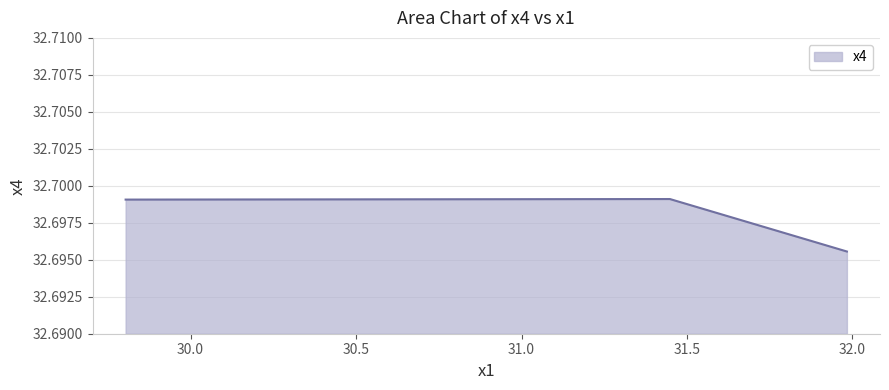

List the labels in order of value, largest first.

31.44830167, 29.803884, 31.9831035